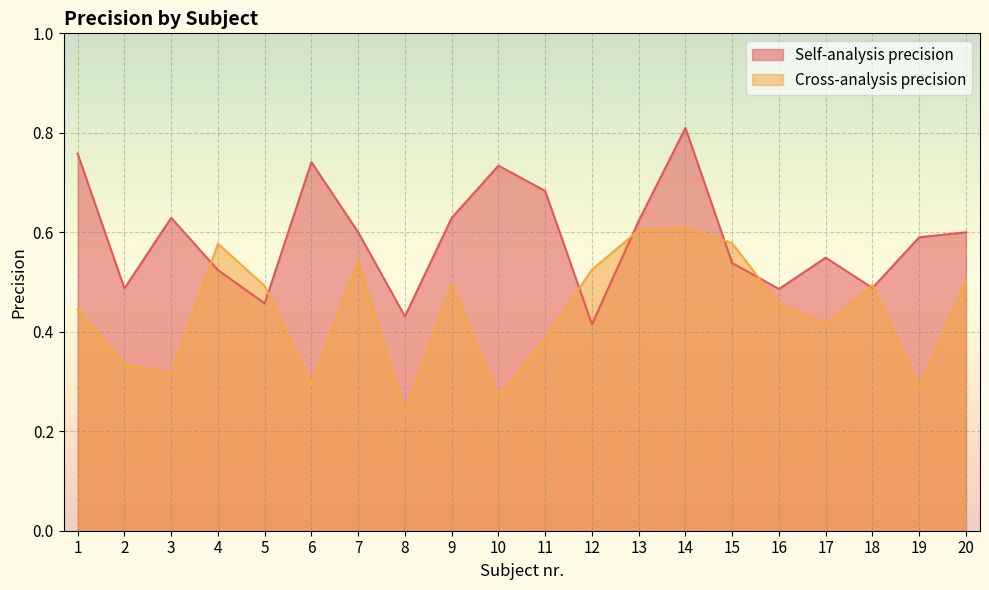

Count the Cross-analysis precision values in the range 0 to 1.

20